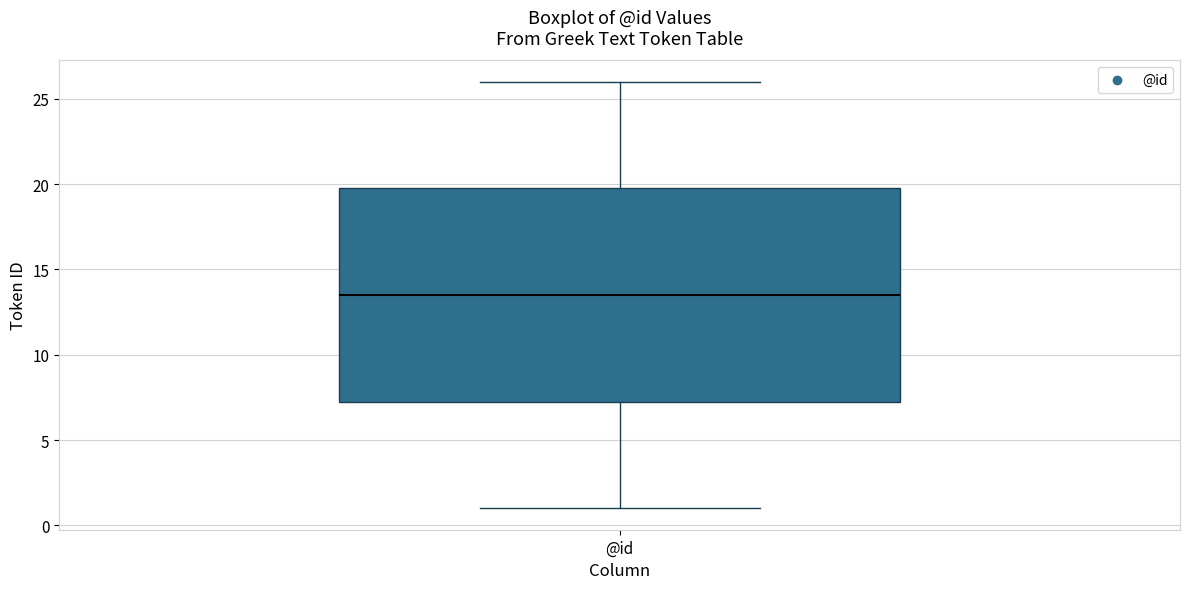

Read this box plot against the y-axis: the position of the median line, the range covered by the box, and the ends of both whiskers. The values are not printed on the chart, so give them approximately, as read against the axis.

median 13.5, box 7.5 to 20.0, whiskers 1.0 to 26.0